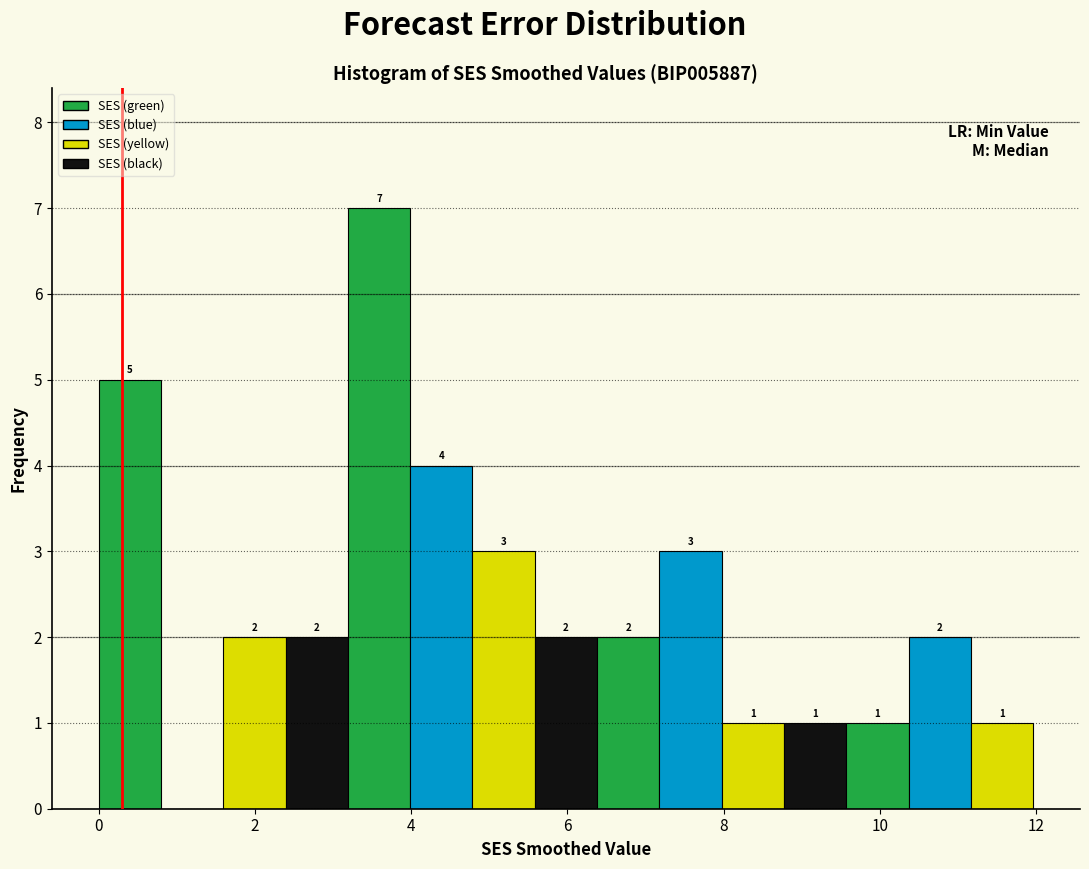

Read against the x-axis, roughly where is the centre of the tallest bar?

3.6